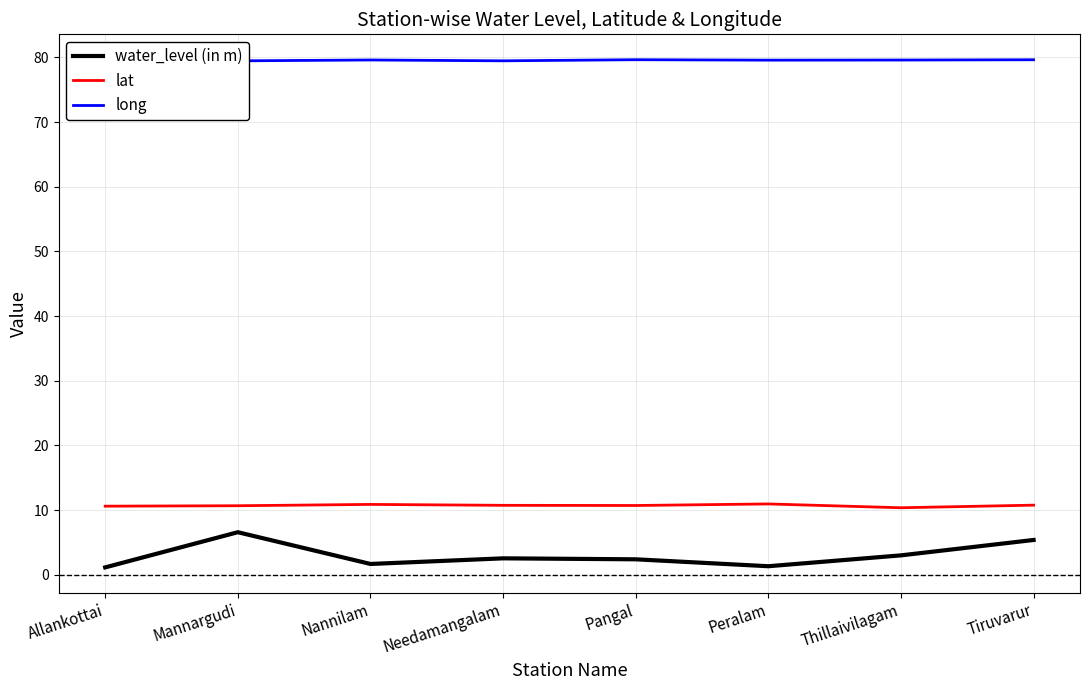

What is the sum of the water_level (in m) values at Needamangalam and Thillaivilagam?

5.6